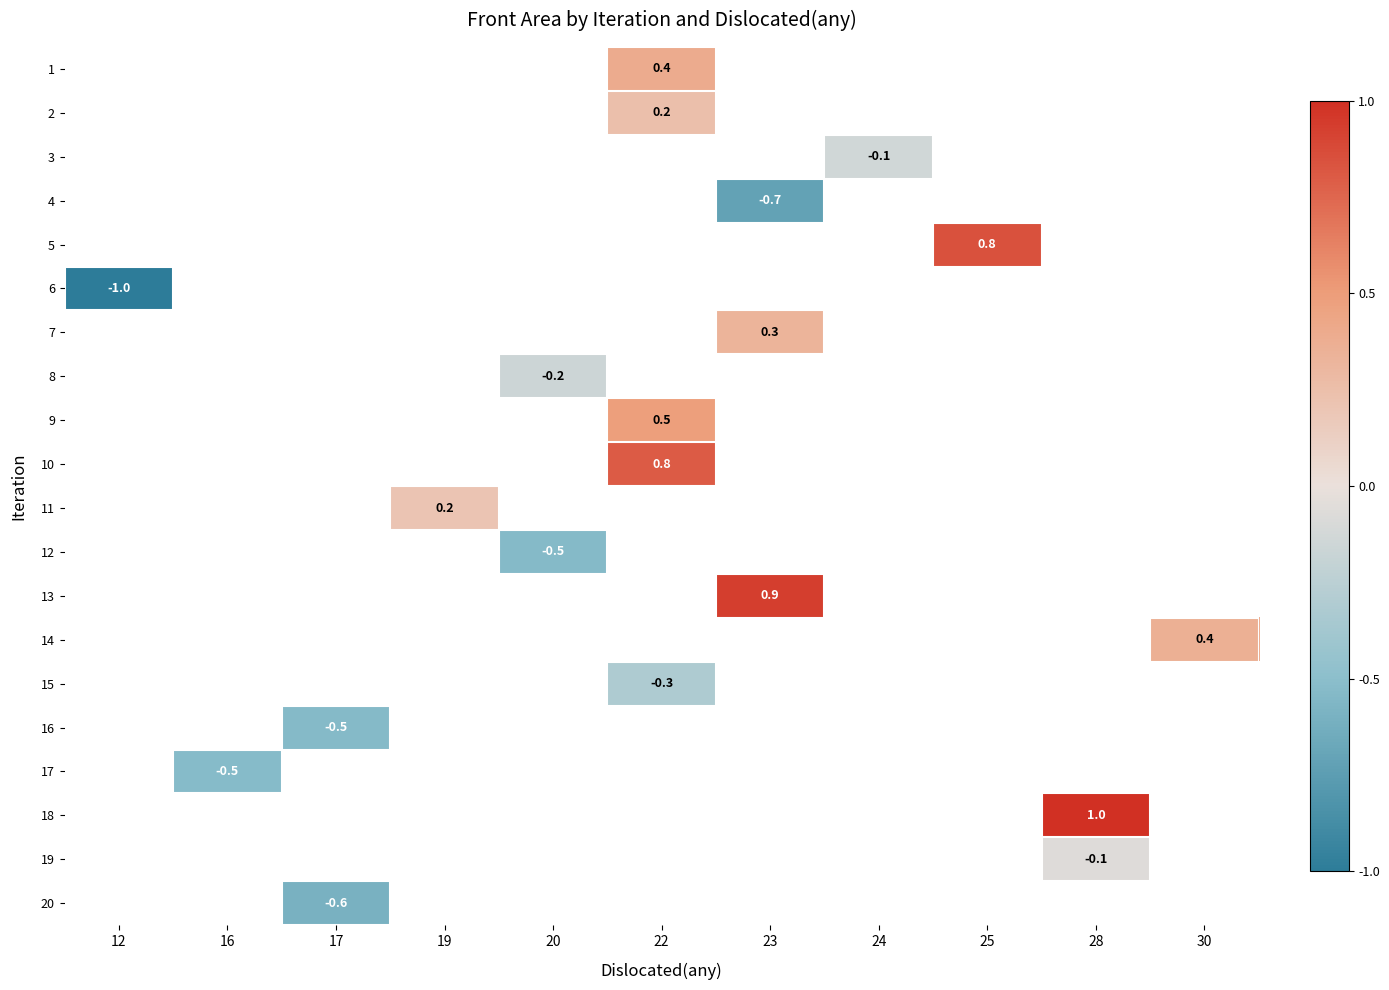

How many values in 11 are above zero?

1